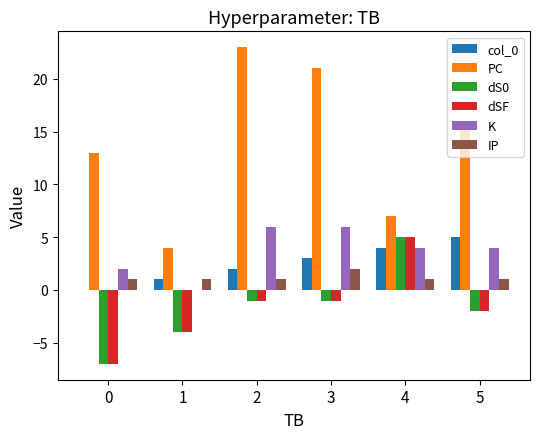

True or false: col_0 has a value of 2 at 2.

True